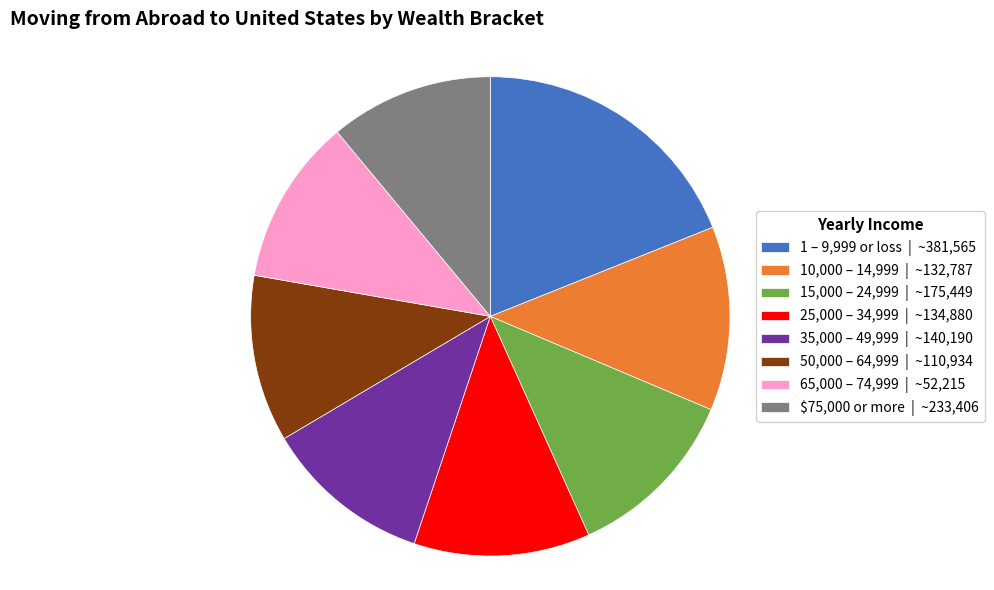

Does any single category account for the majority?

No